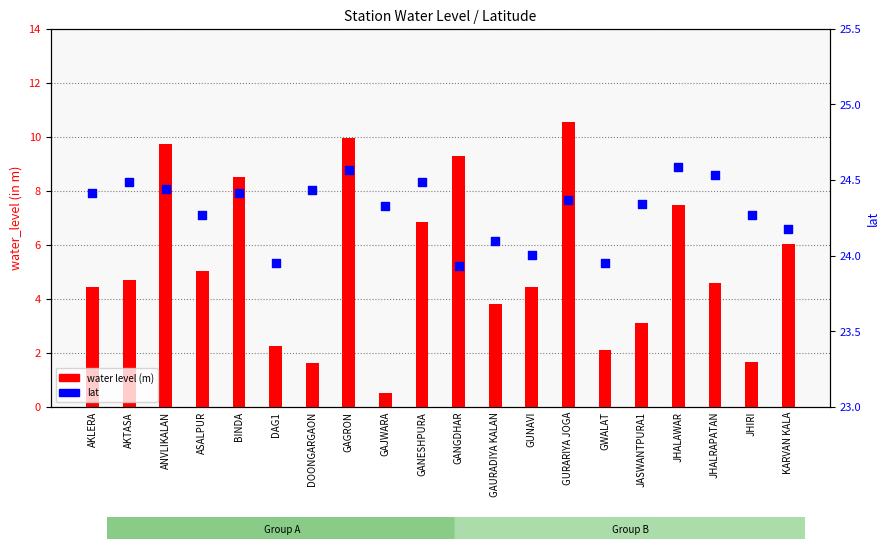

Which series has the largest Y range (max minus min)?

water level (m)